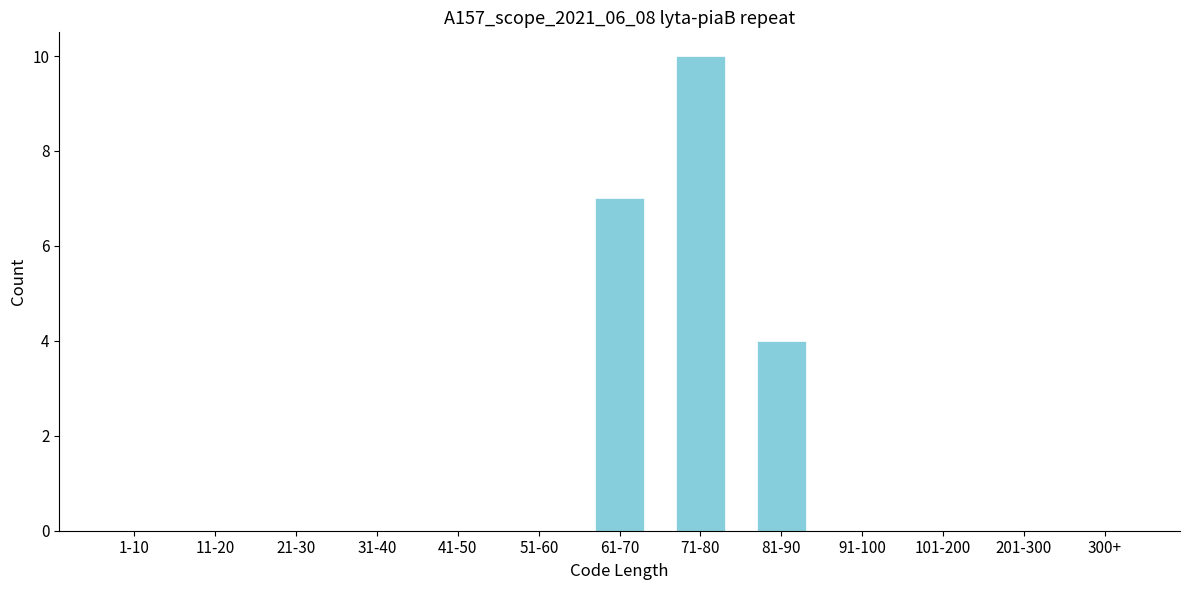

Reading left to right, list all the values displayed in this chart.

1-10=0	11-20=0	21-30=0	31-40=0	41-50=0	51-60=0	61-70=7	71-80=10	81-90=4	91-100=0	101-200=0	201-300=0	300+=0